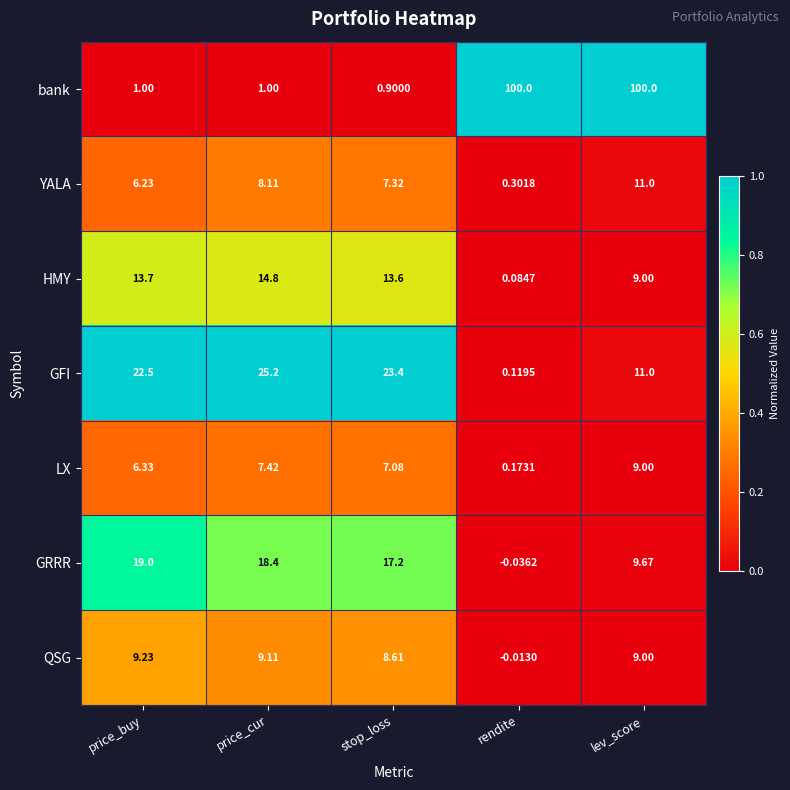

What is the greatest value displayed?

100.0